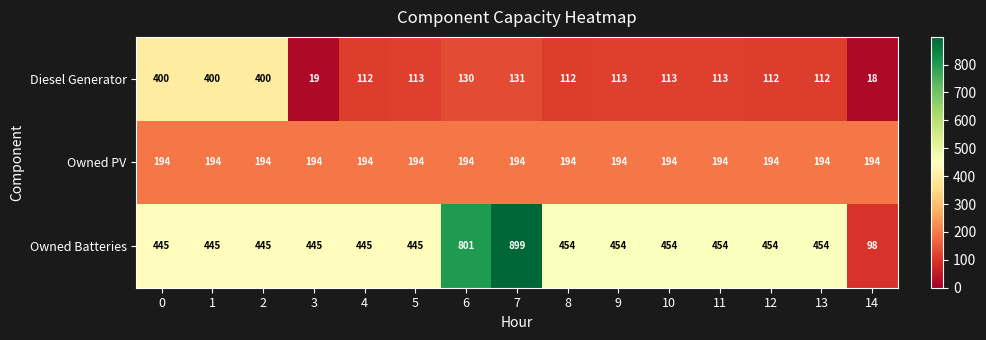

What is the total value across all series at 9?

761